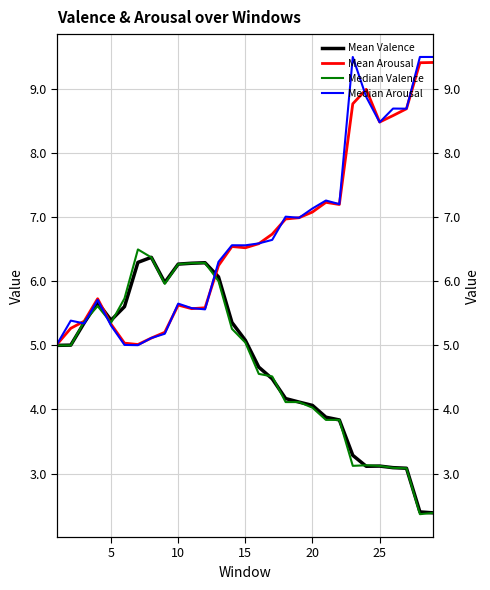

What is the minimum value for Mean Arousal?

5.0